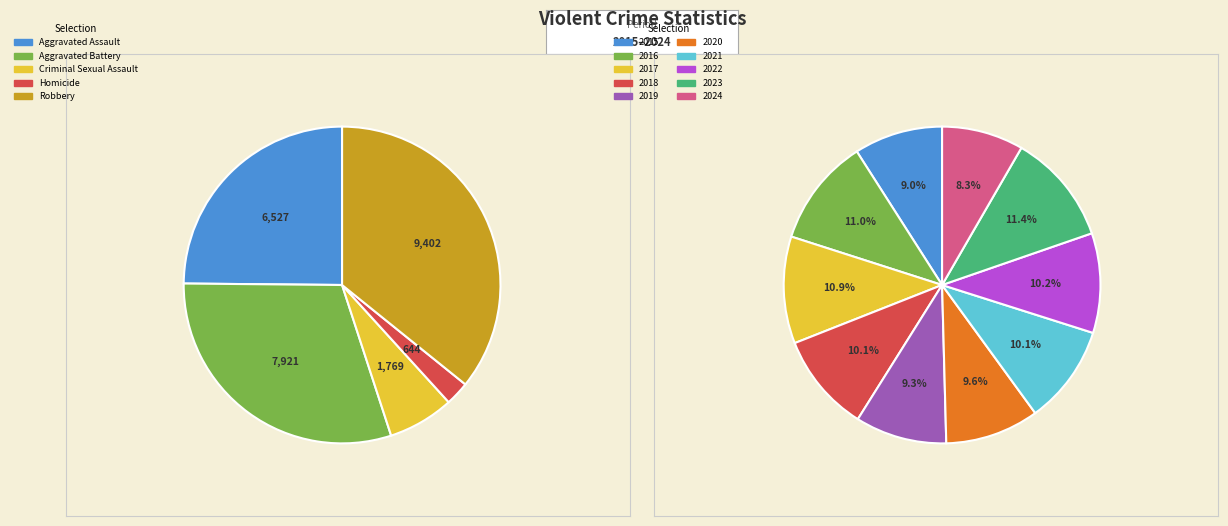

To the nearest percent, what is the average slice percentage?

10%